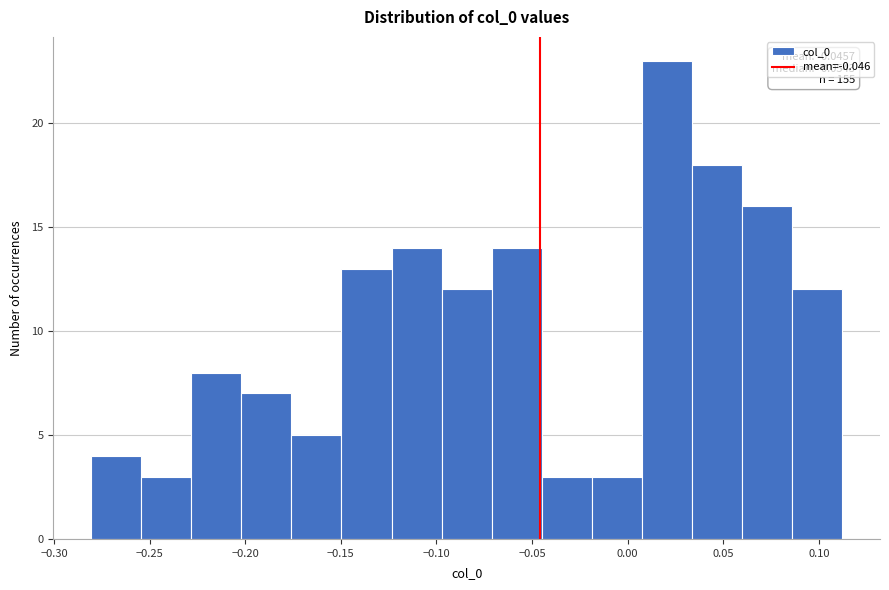

Which range on the x-axis has the tallest bar?

0.010 to 0.035